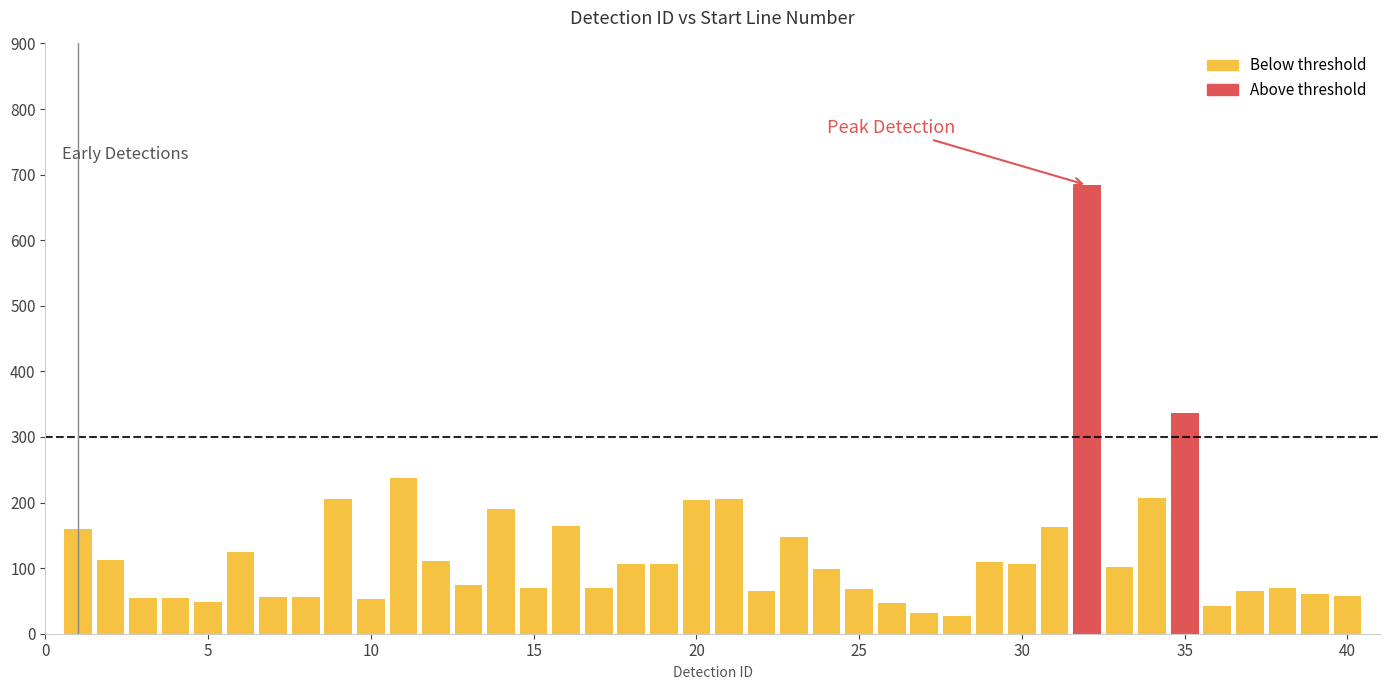

How many positive values does the Above threshold series have?

2